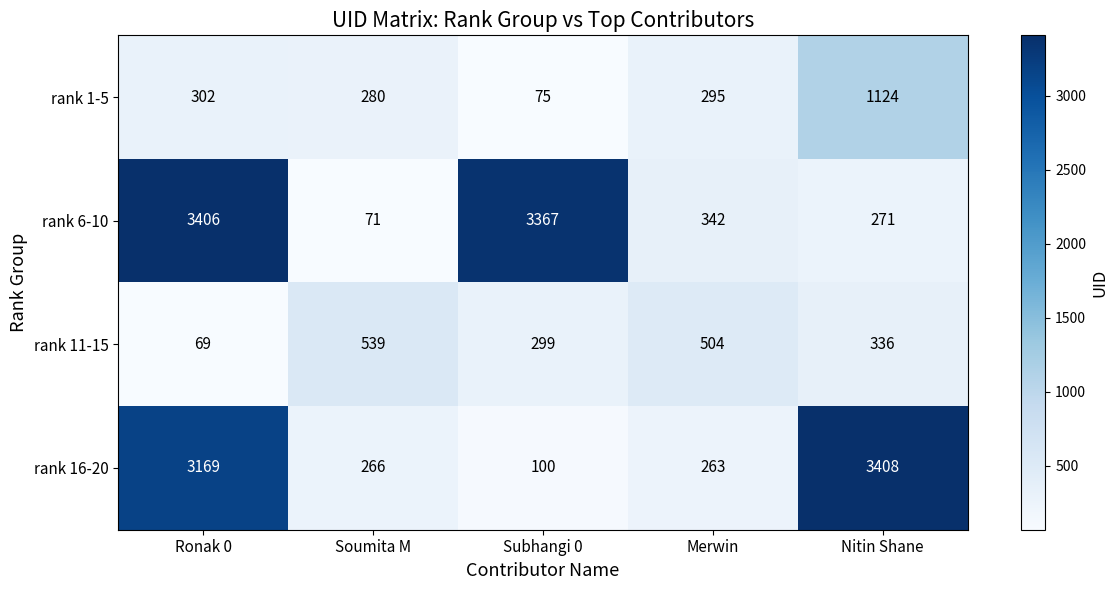

Is it true that rank 11-15 equals 504 at Merwin?

True